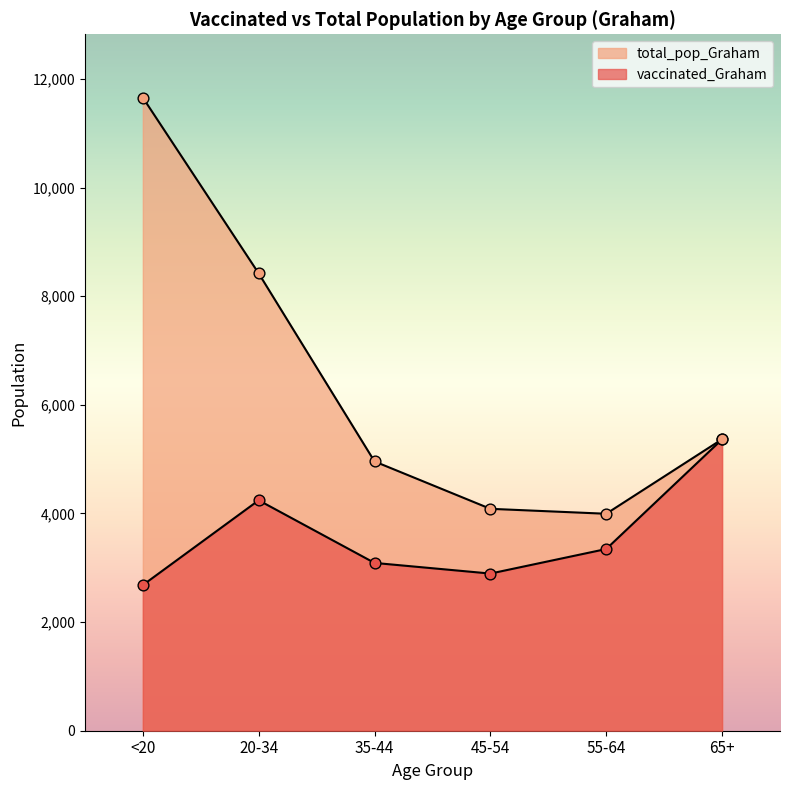

Which series has the largest total across all categories?

total_pop_Graham